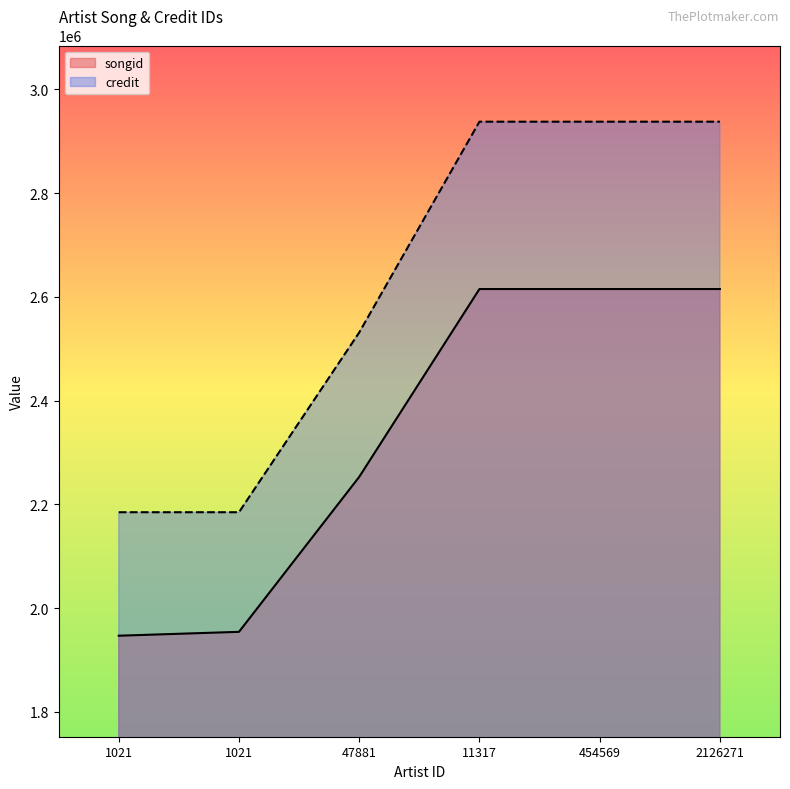

How many lines are shown in the chart?

2